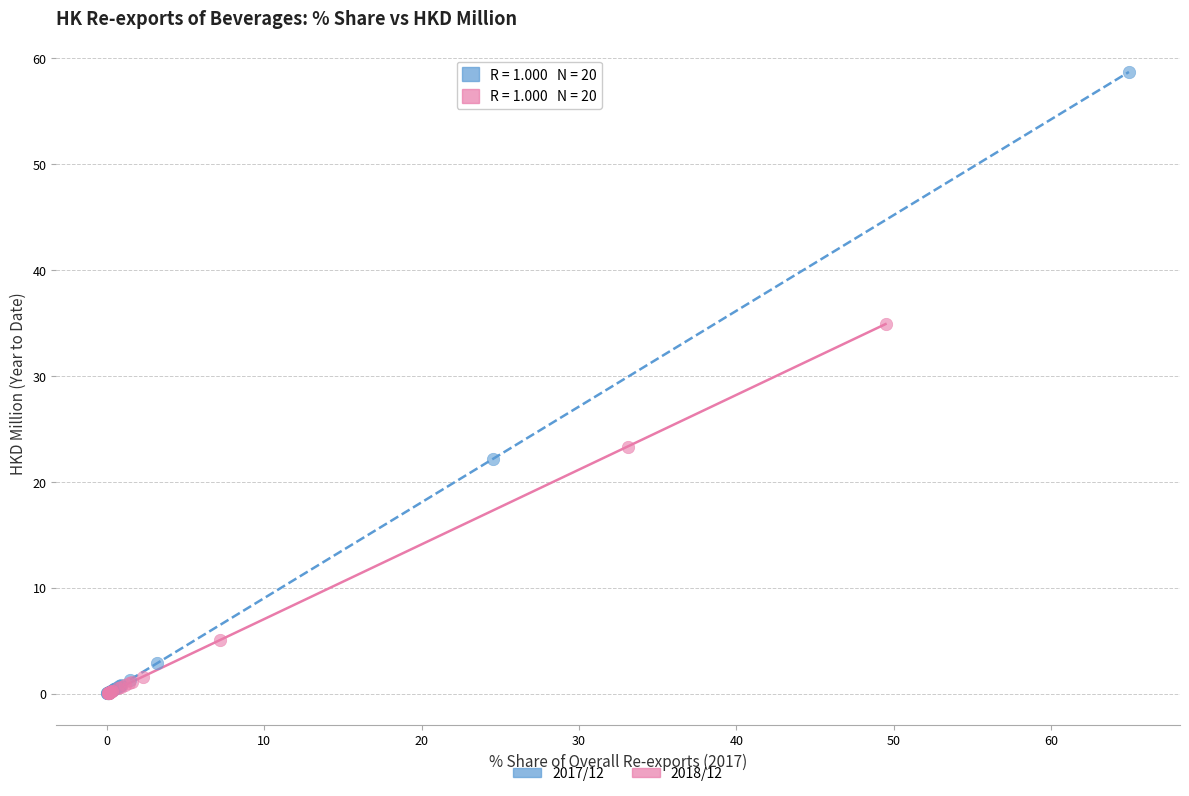

Which series contains the highest Y value?

2017/12